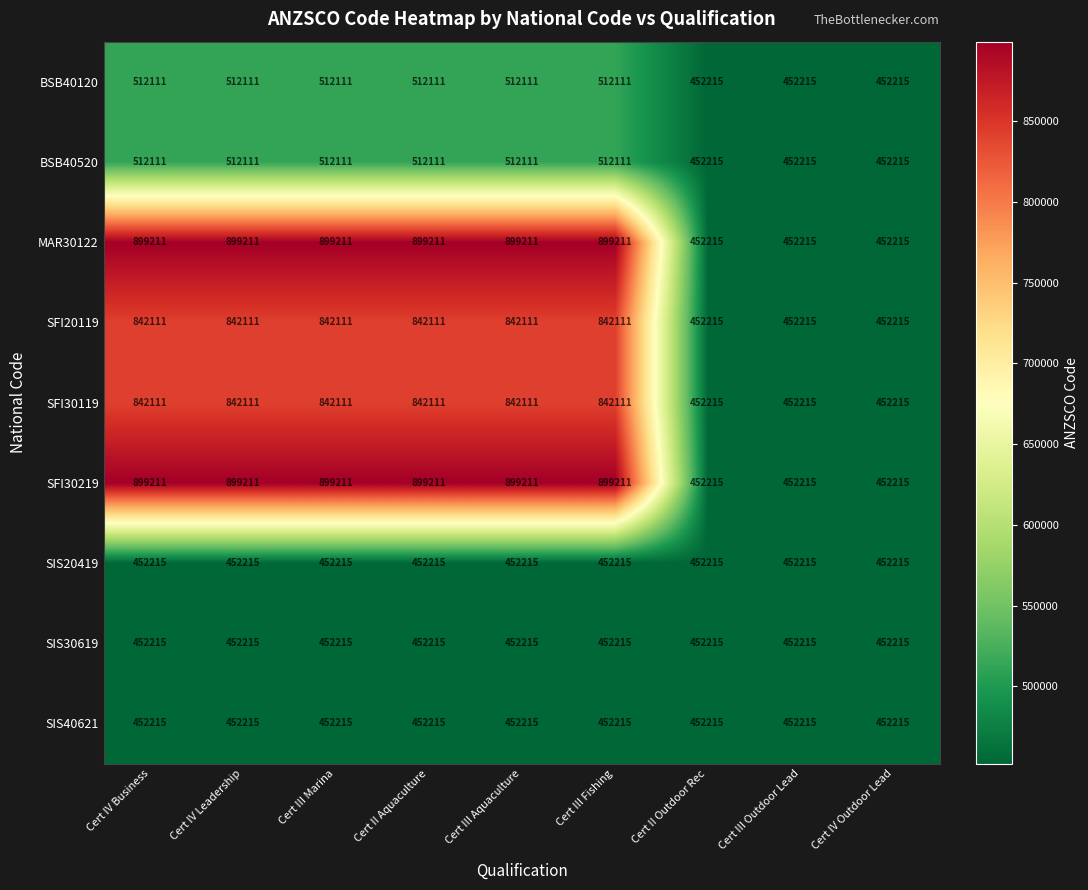

The value of MAR30122 at Cert IV Business is 899211. True or false?

True